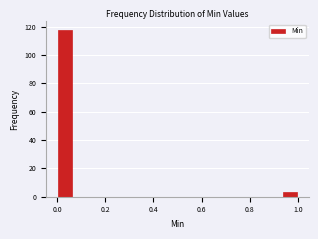

Read against the x-axis, roughly where is the centre of the tallest bar?

0.04